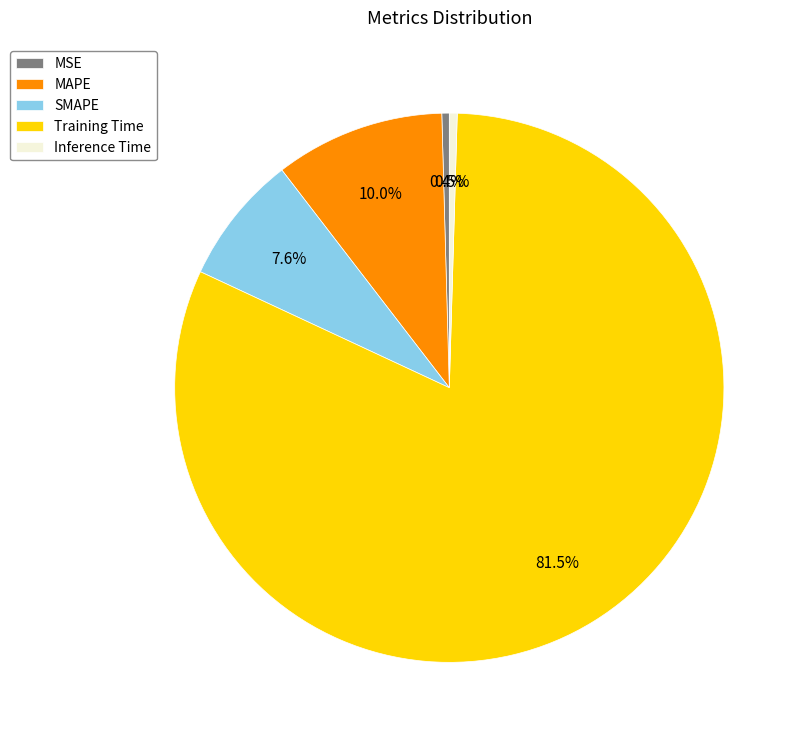

Count the number of slices in the pie.

5